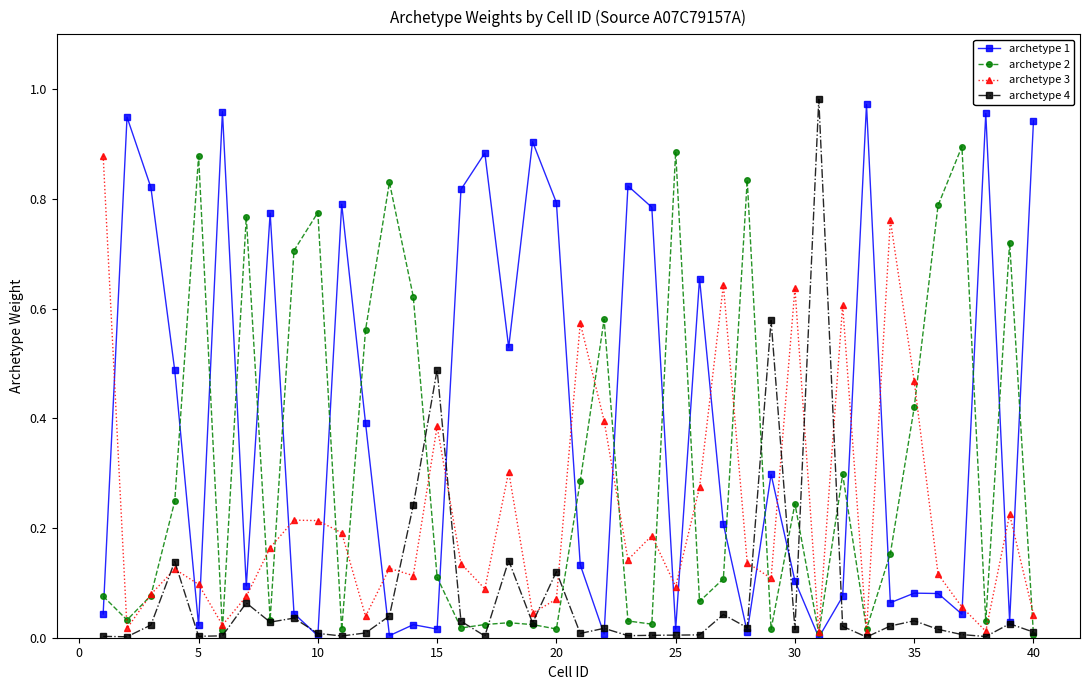

At how many categories does at least one series exceed 0?

40